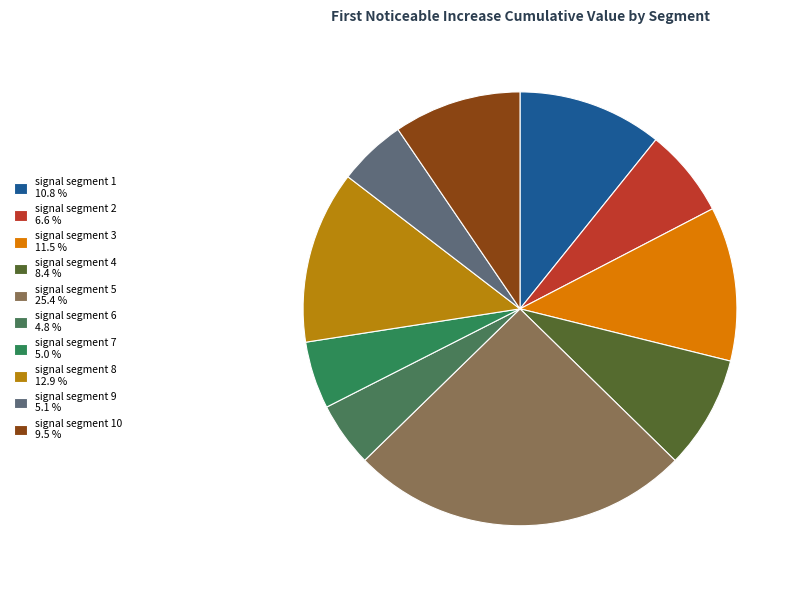

To the nearest percent, what is the average slice percentage?

10%